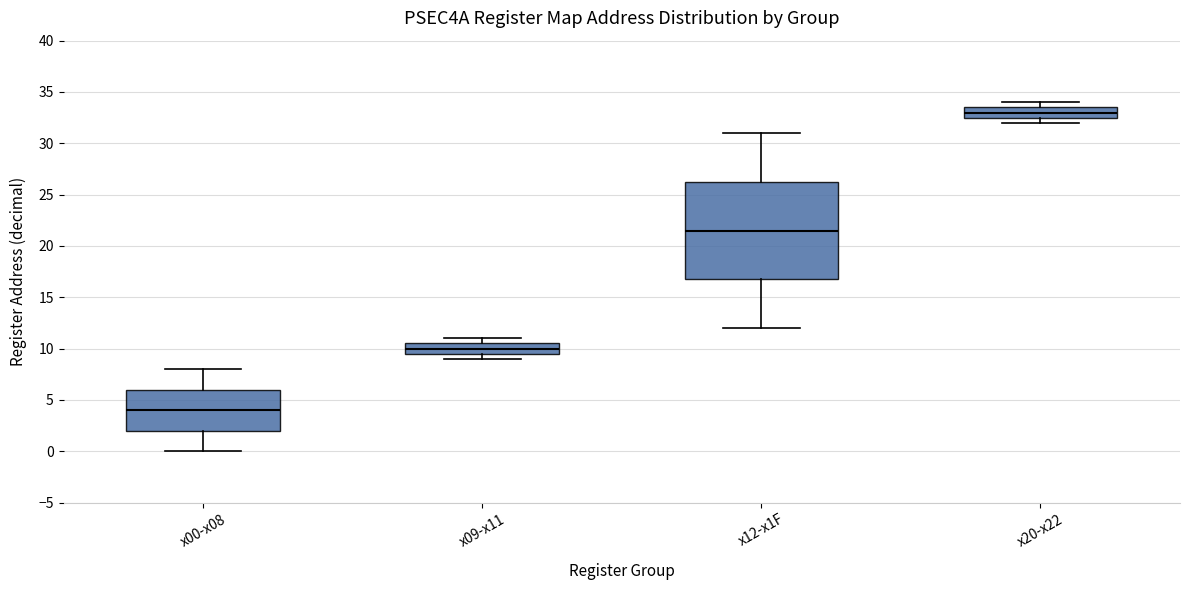

Reading left to right, transcribe this box plot: for each box, give where its median line is, the range the box spans, and where its two whiskers end, as read against the y-axis. The values are not printed on the chart, so give them approximately, as read against the axis.

x00-x08: median 4.0, box 2.0 to 6.0, whiskers 0.0 to 8.0
x09-x11: median 10.0, box 9.5 to 10.5, whiskers 9.0 to 11.0
x12-x1F: median 21.5, box 17.0 to 26.5, whiskers 12.0 to 31.0
x20-x22: median 33.0, box 32.5 to 33.5, whiskers 32.0 to 34.0